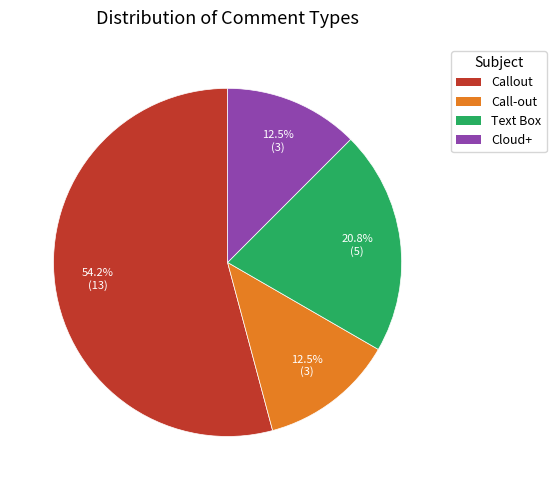

Which category has the biggest portion of the pie?

Callout